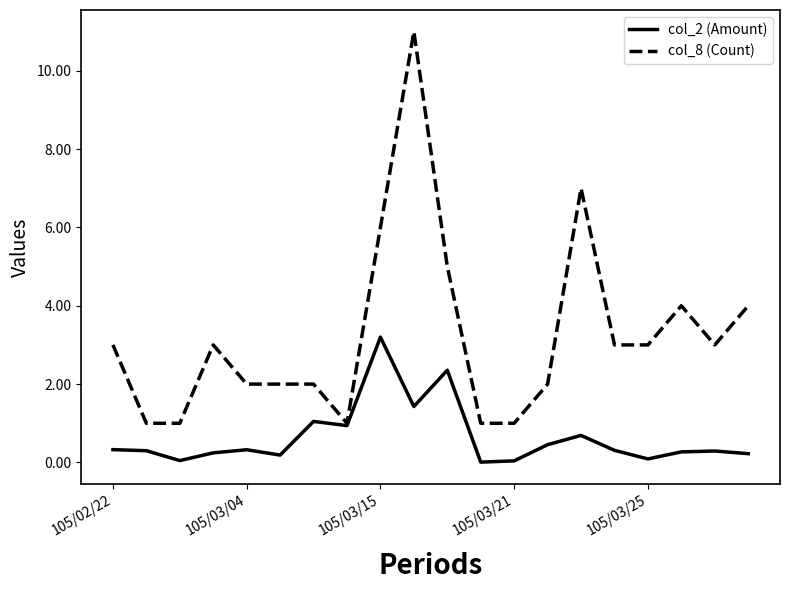

Which series has the largest range (max minus min)?

col_8 (Count)